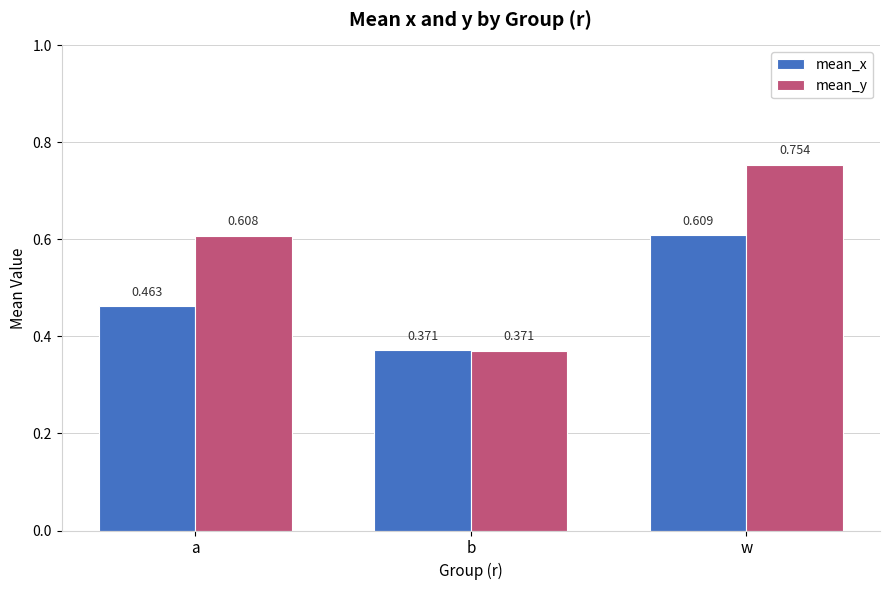

Rank the categories by mean_y value from lowest to highest.

b, a, w